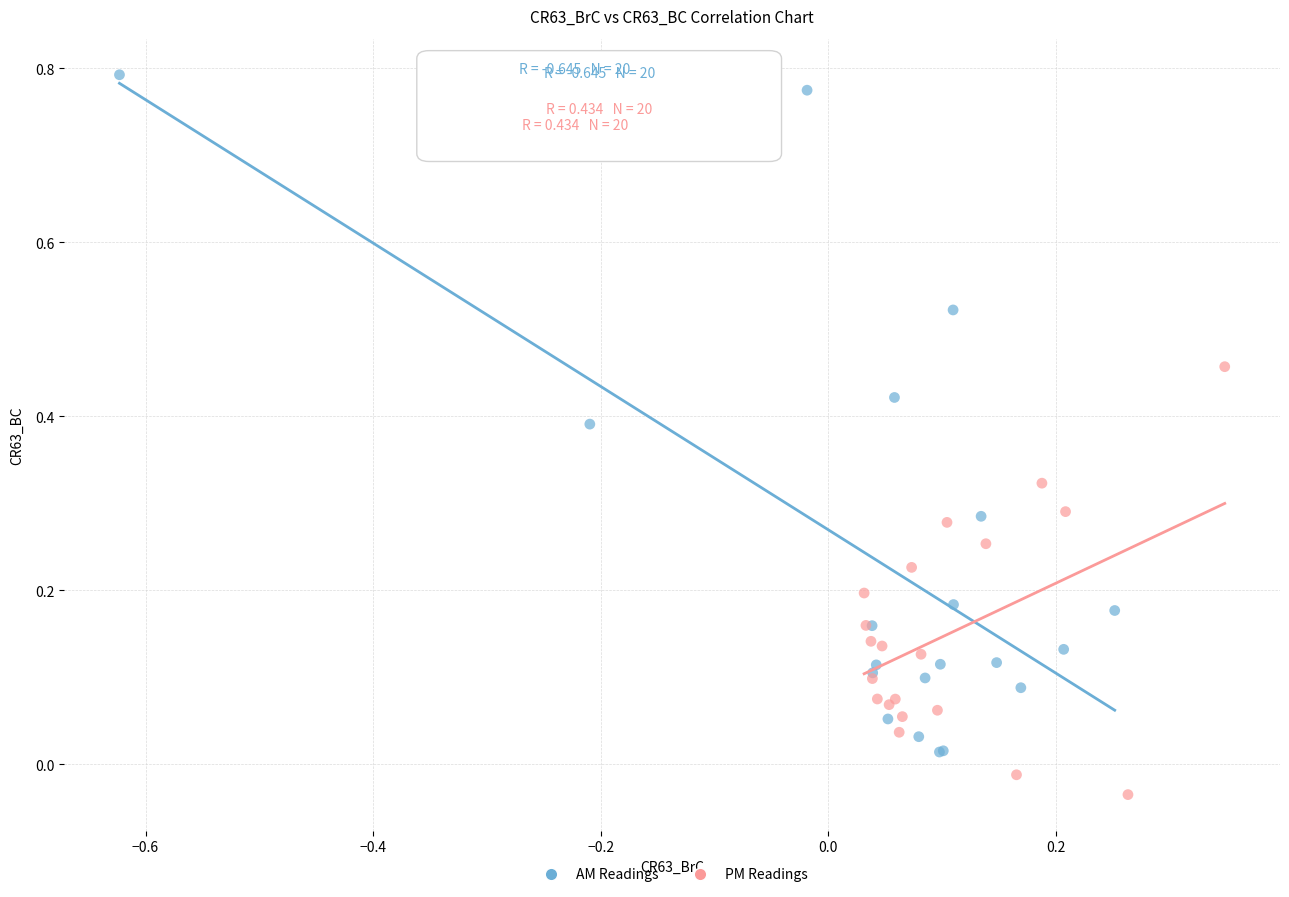

Which series reaches the maximum Y coordinate?

AM Readings